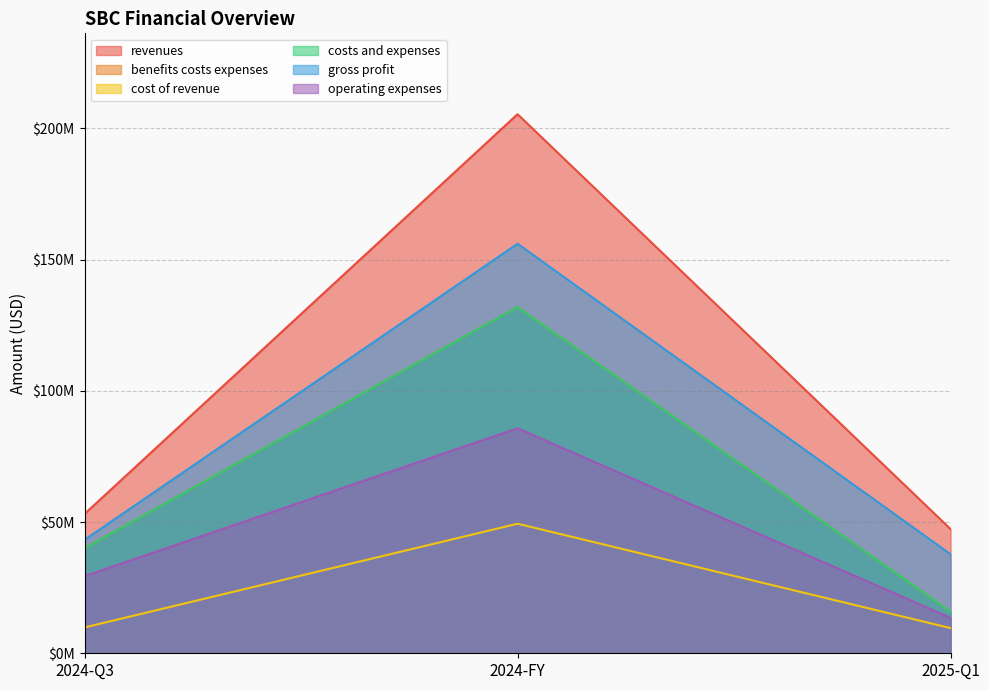

Is it true that revenues equals 47328701 at 2025-Q1?

True